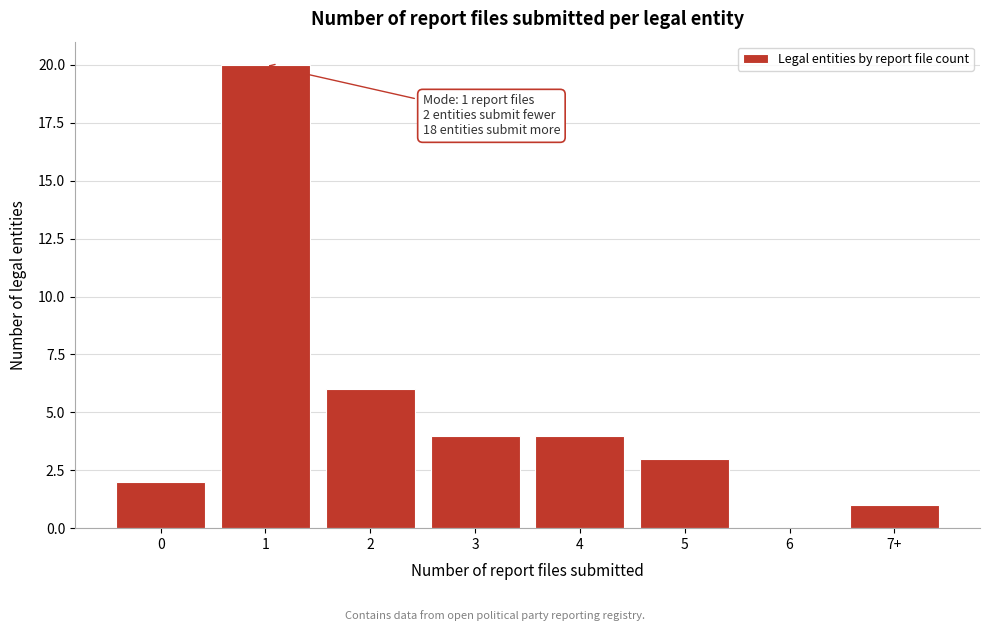

Reading left to right, transcribe all the data shown in this chart.

0=2	1=20	2=6	3=4	4=4	5=3	6=0	7+=1